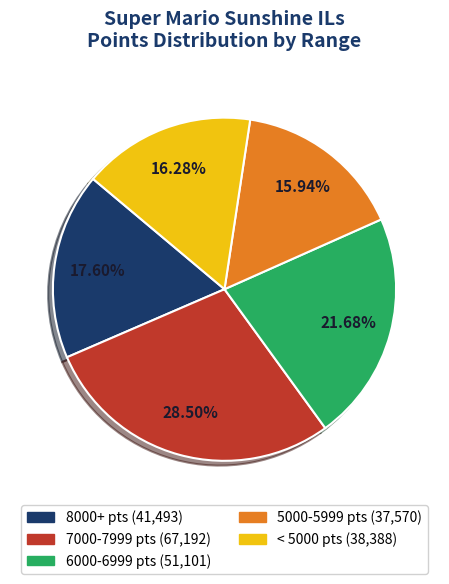

To the nearest percent, what is the difference between the largest and smallest slice percentages?

13%